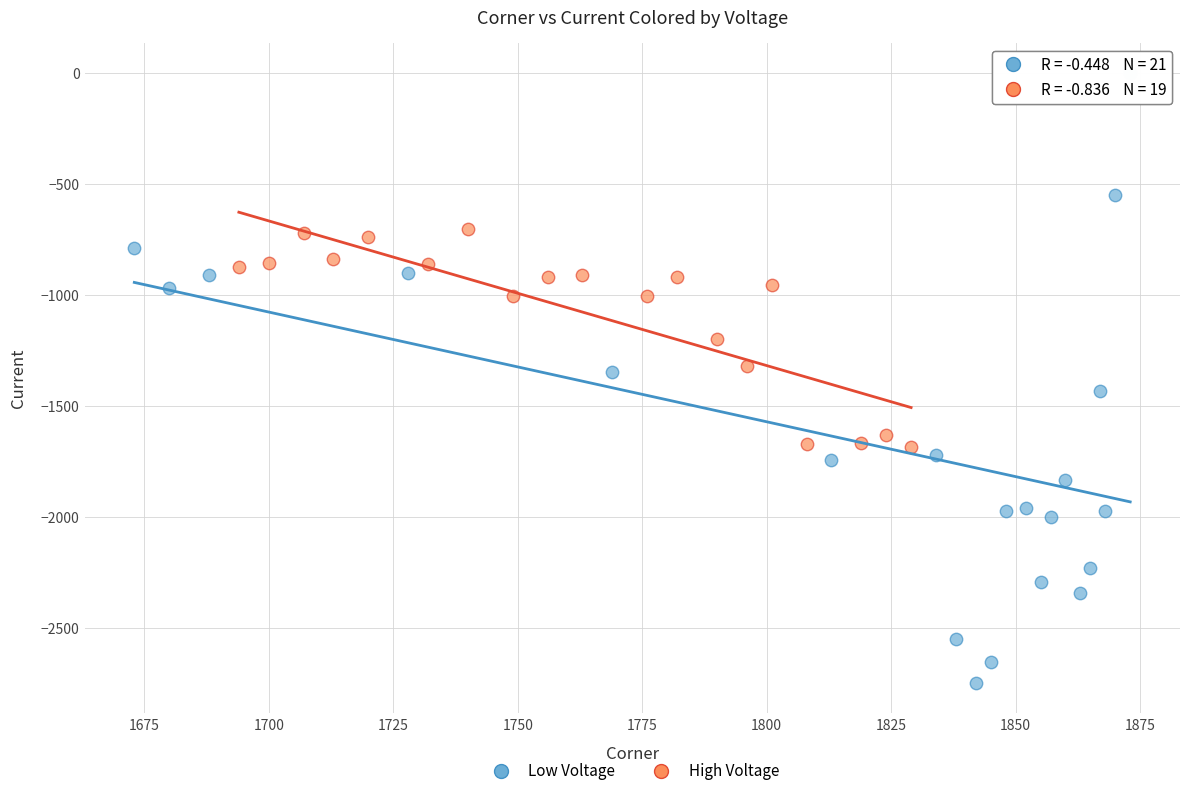

Which series has the widest spread of Y values?

Low Voltage